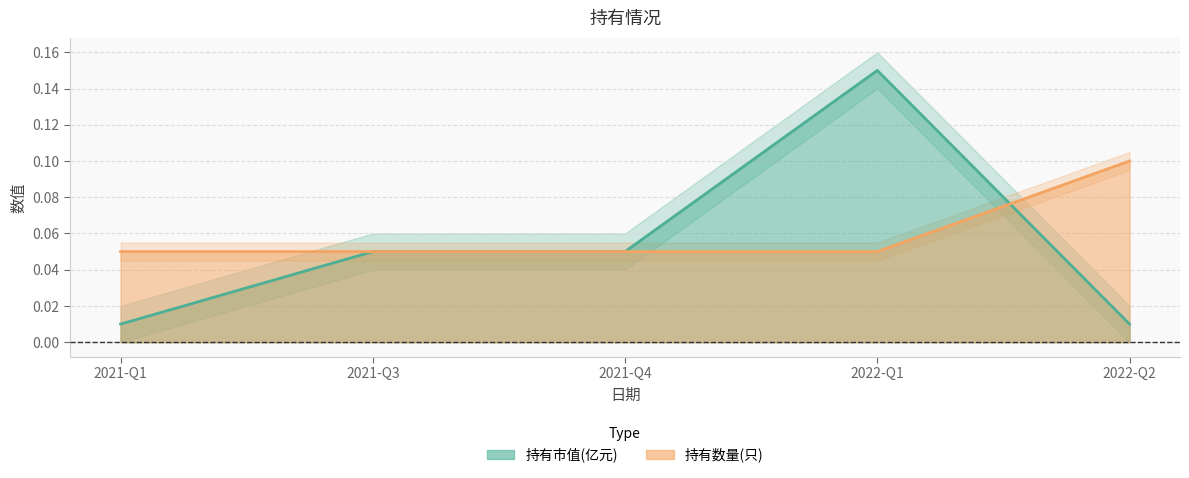

Which series has the largest range (max minus min)?

持有市值(亿元)